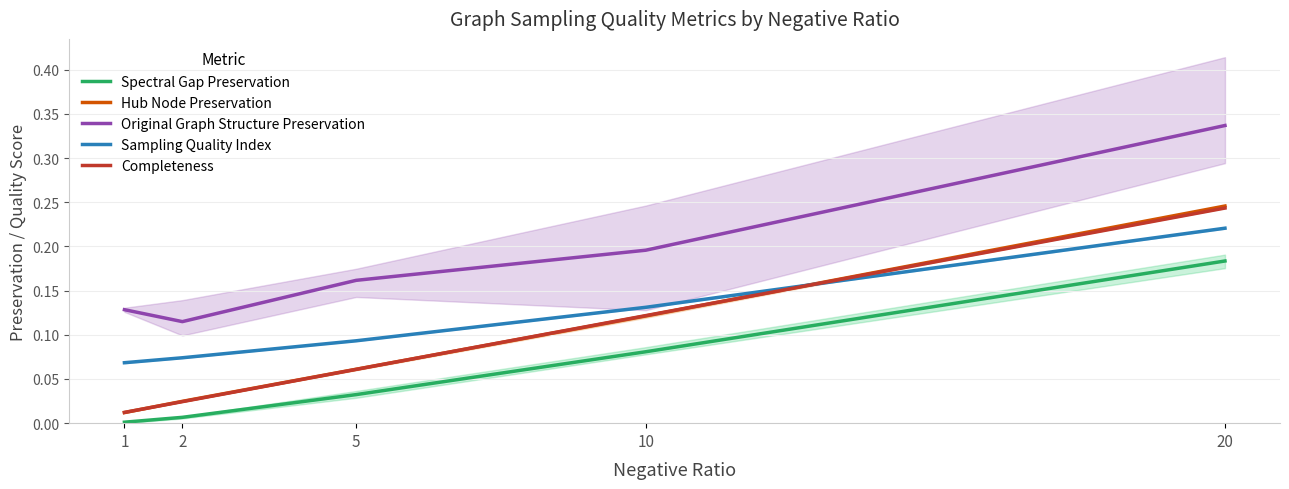

Reading left to right, what are all the values shown in this chart?

Spectral Gap Preservation: 0.0	0.0	0.0	0.1	0.2
Hub Node Preservation: 0.0	0.0	0.1	0.1	0.2
Original Graph Structure Preservation: 0.1	0.1	0.2	0.2	0.3
Sampling Quality Index: 0.1	0.1	0.1	0.1	0.2
Completeness: 0.0	0.0	0.1	0.1	0.2